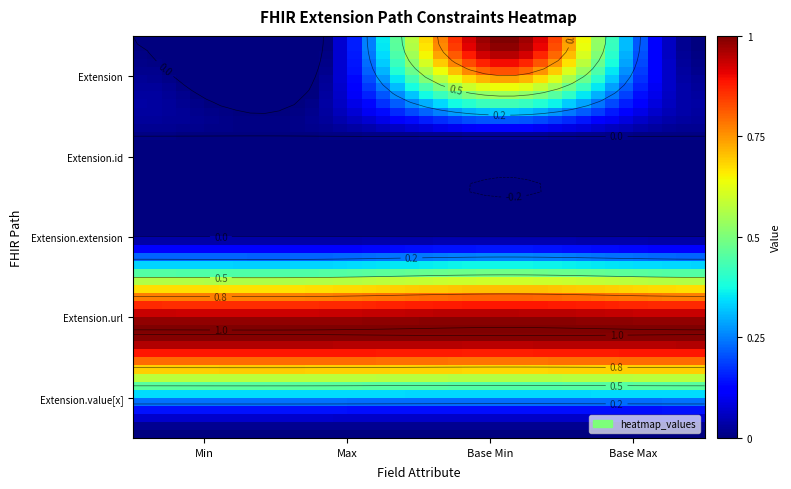

List the series in order of their peak value, lowest first.

Extension.id, Extension.extension, Extension.value[x], Extension, Extension.url